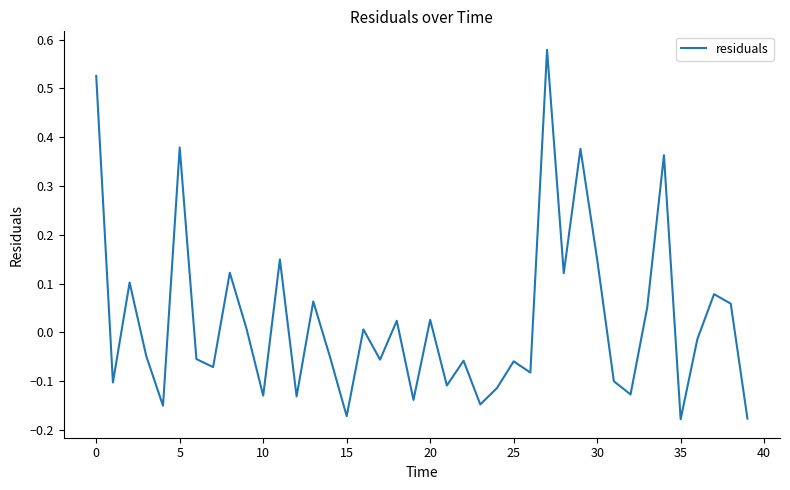

How many values exceed 0?

18